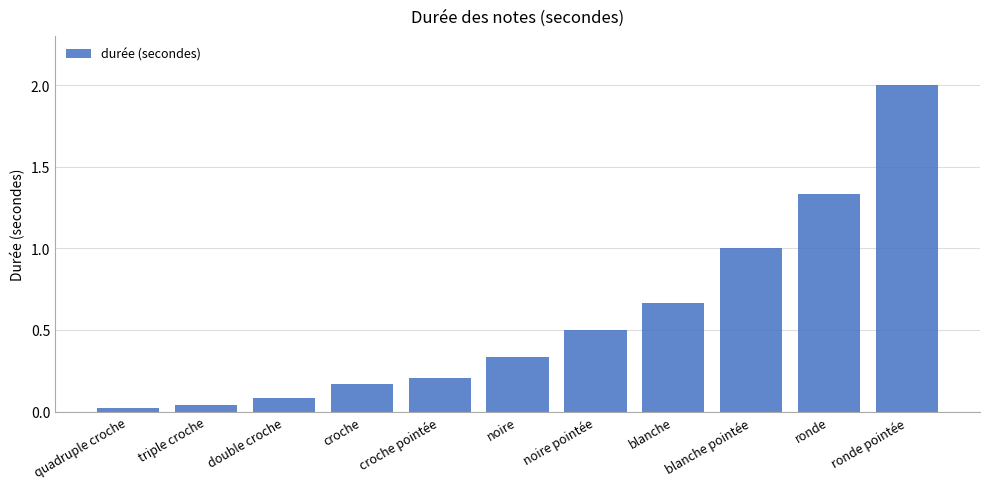

What is the label of the 3rd bar from the right?

blanche pointée